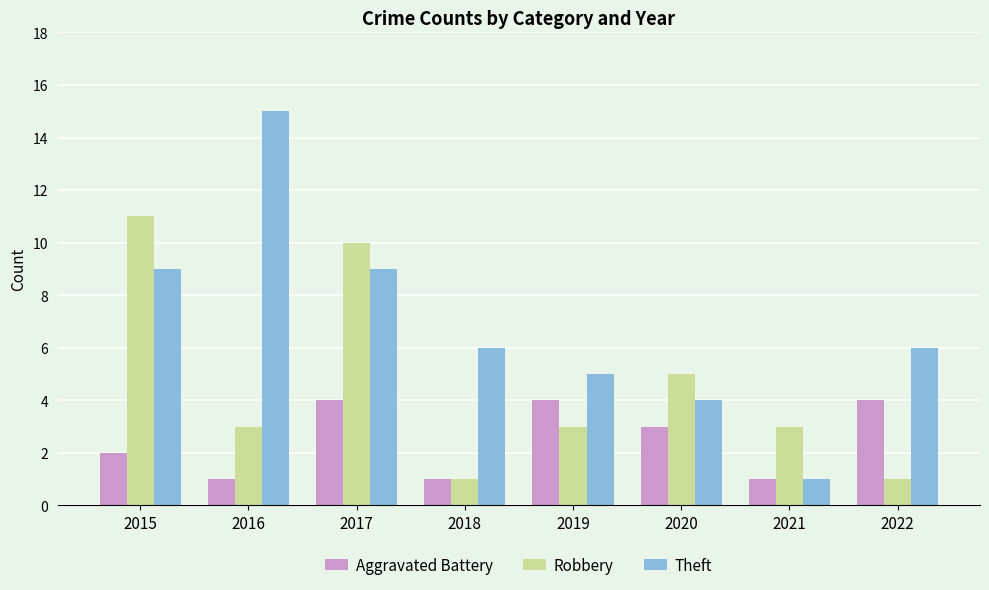

How many data points does each series have?

8